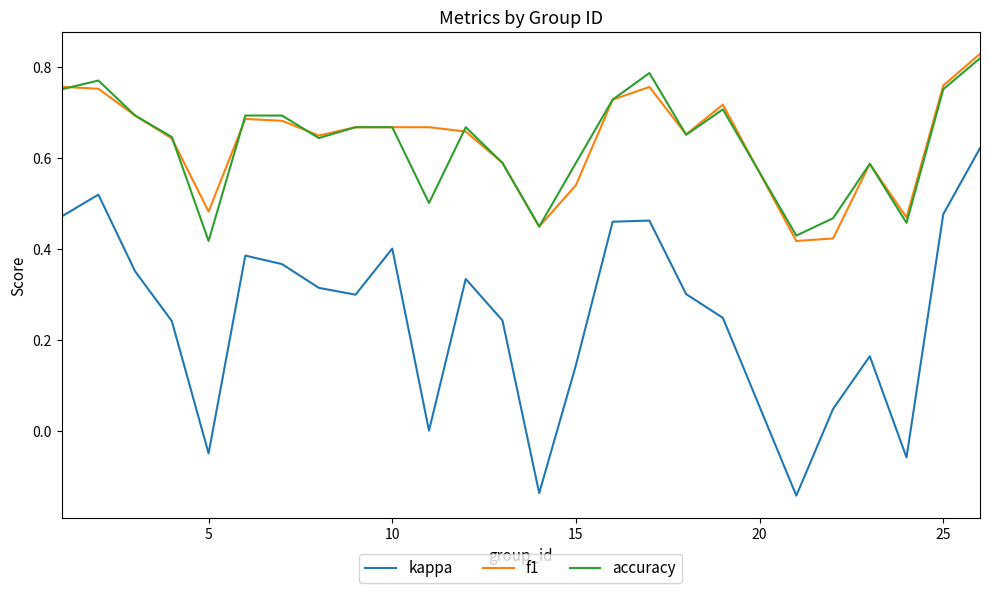

True or false: f1 and kappa cross at least once.

False